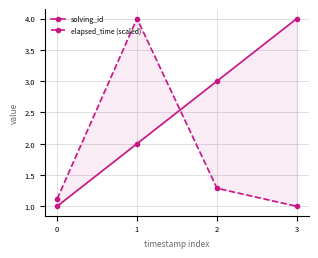

Reading right to left, list all the values displayed in this chart.

solving_id: 4.0	3.0	2.0	1.0
elapsed_time (scaled): 1.0	1.3	4.0	1.1